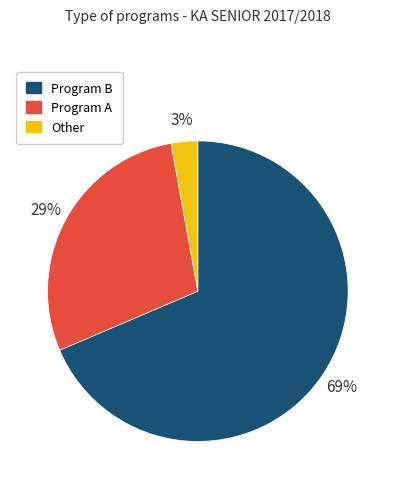

Rank the categories by value from lowest to highest.

Other, Program A, Program B